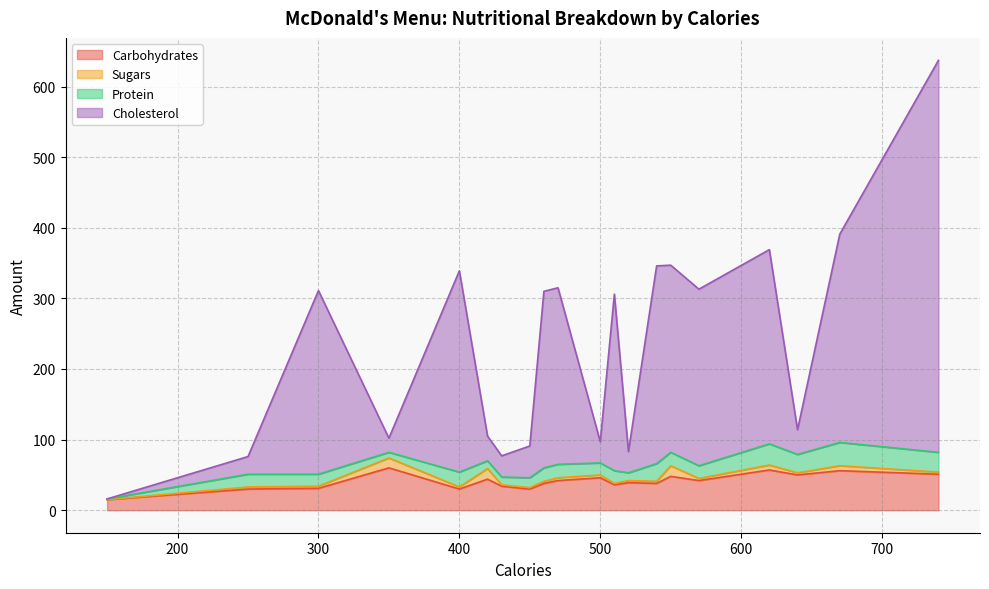

True or false: Carbohydrates and Cholesterol intersect in this chart.

False